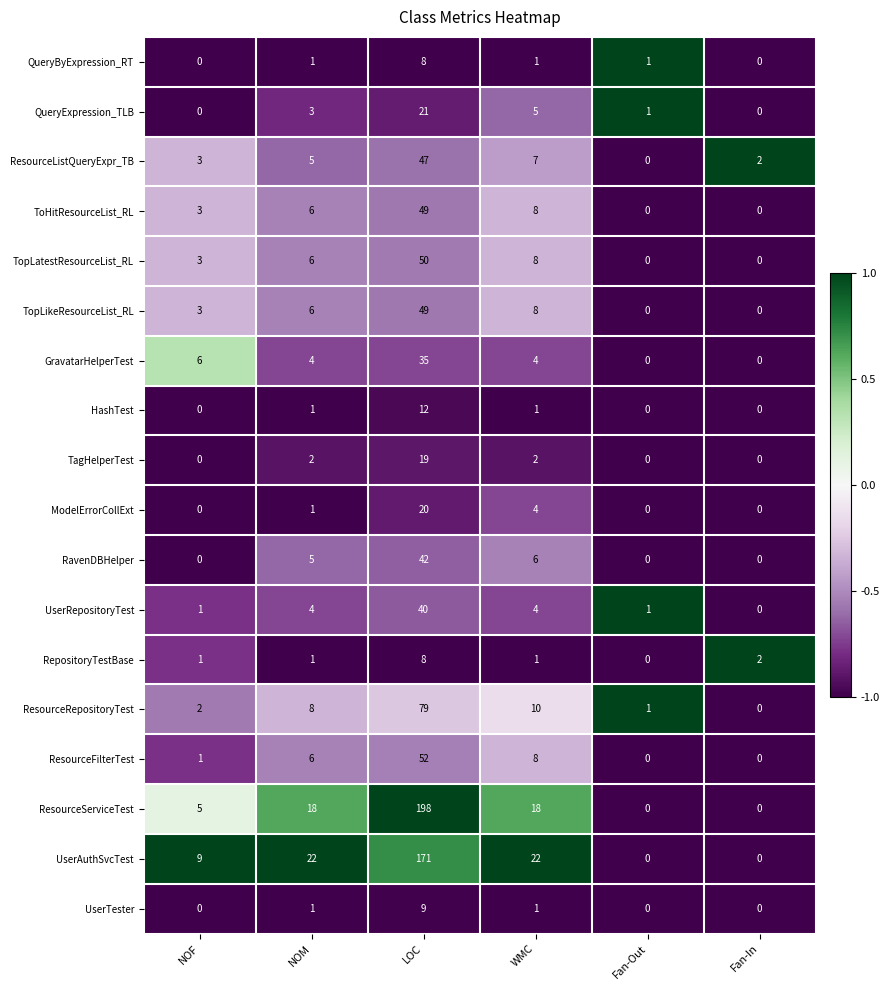

At which label is ToHitResourceList_RL closest to 24?

WMC